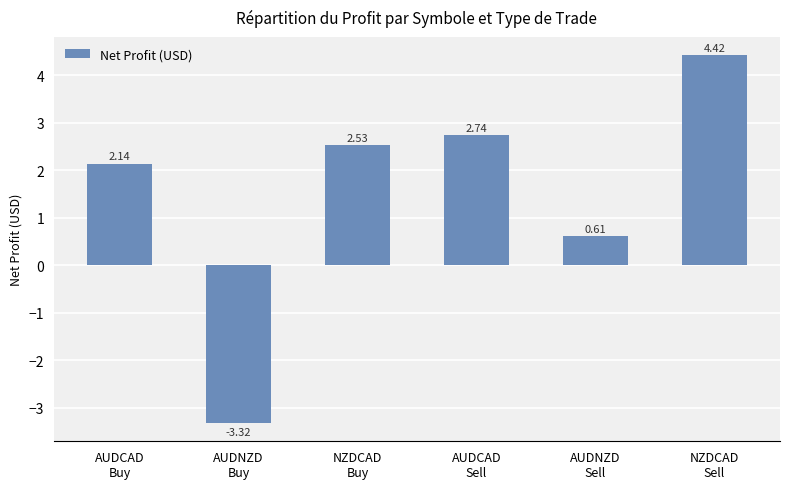

What is the difference between the second highest and minimum values?

6.1